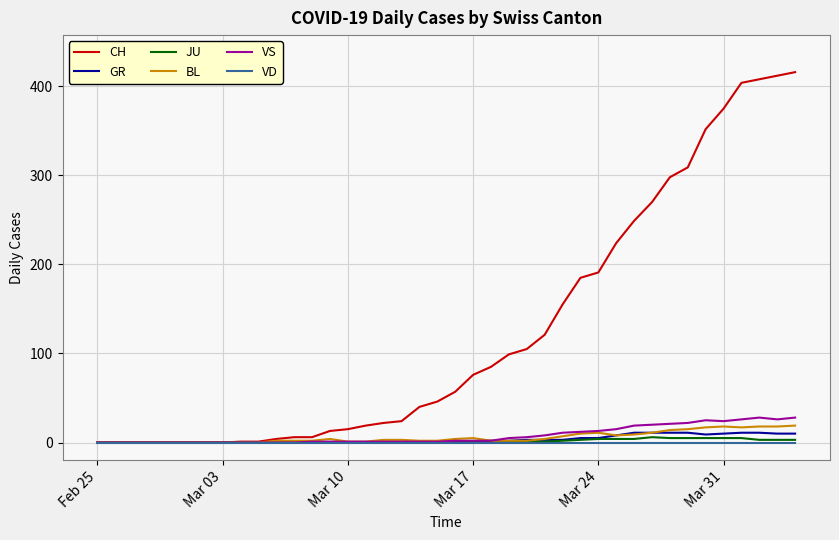

Which series has the largest total across all categories?

CH